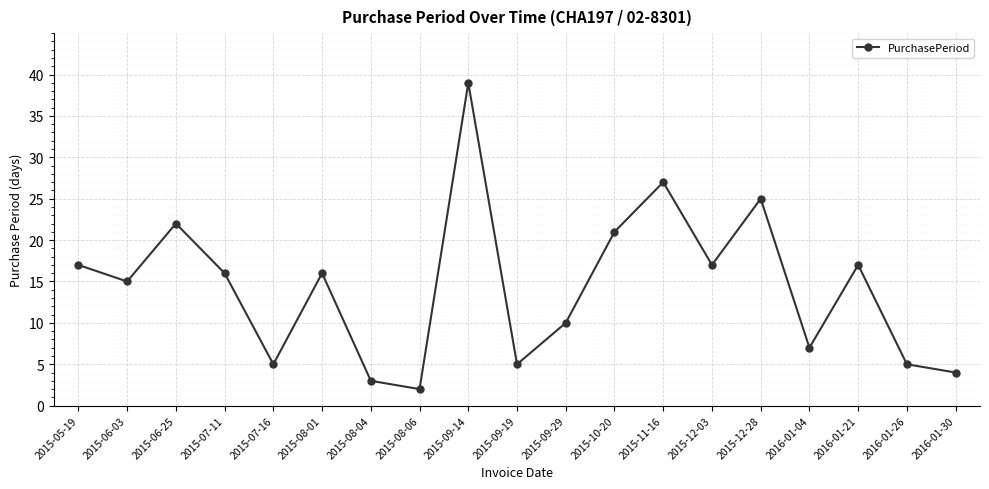

True or false: there are more than 0 points higher than both neighbors.

True